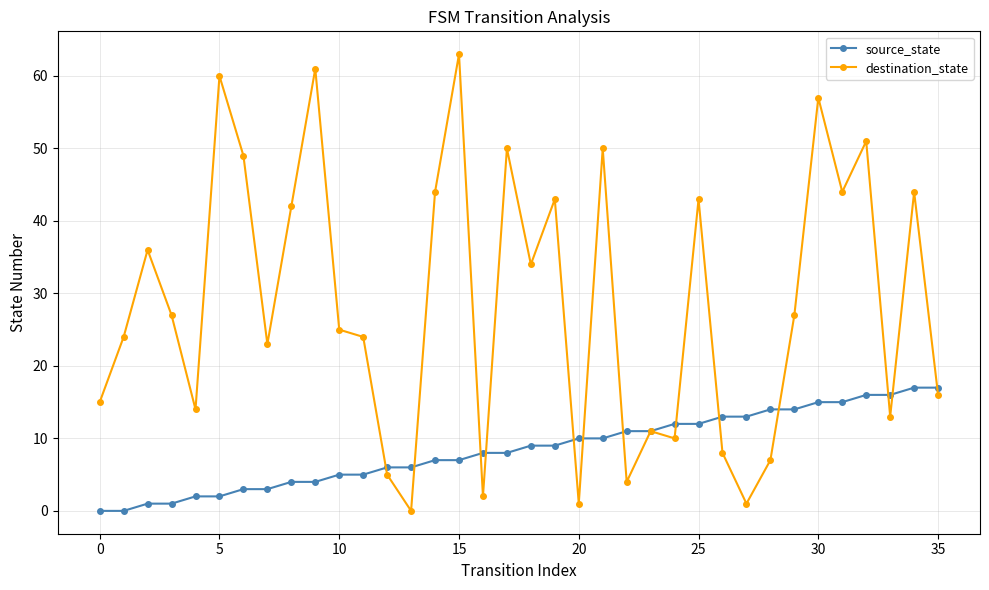

What is the value of the source_state point at the 31st from the left?

15